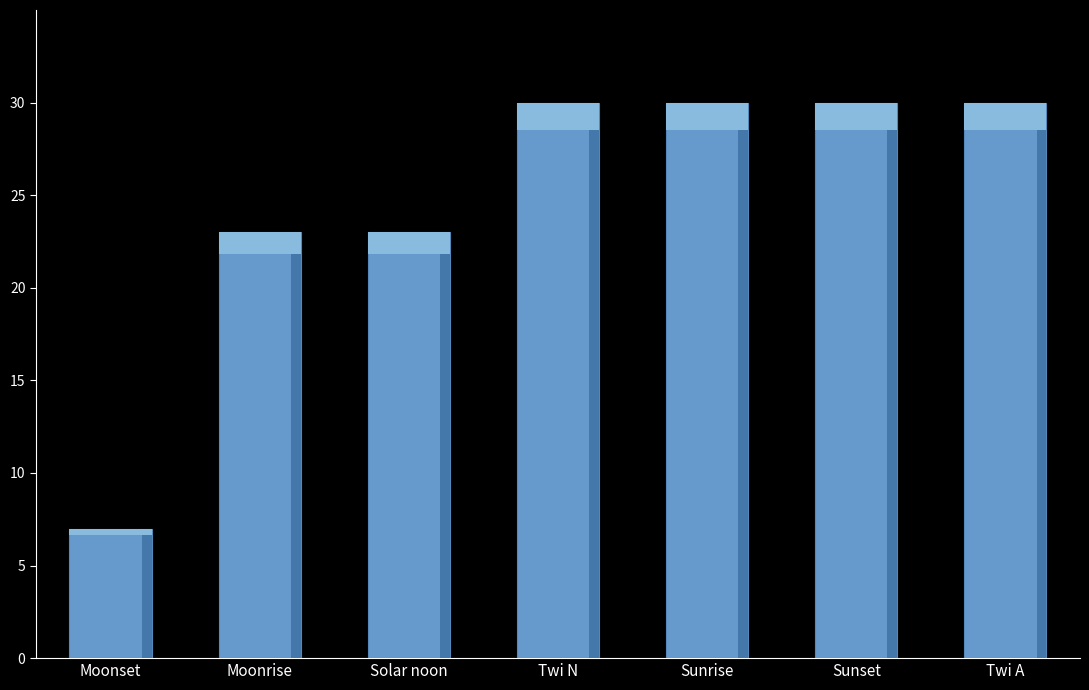

What is the label of the 3rd bar from the right?

Sunrise